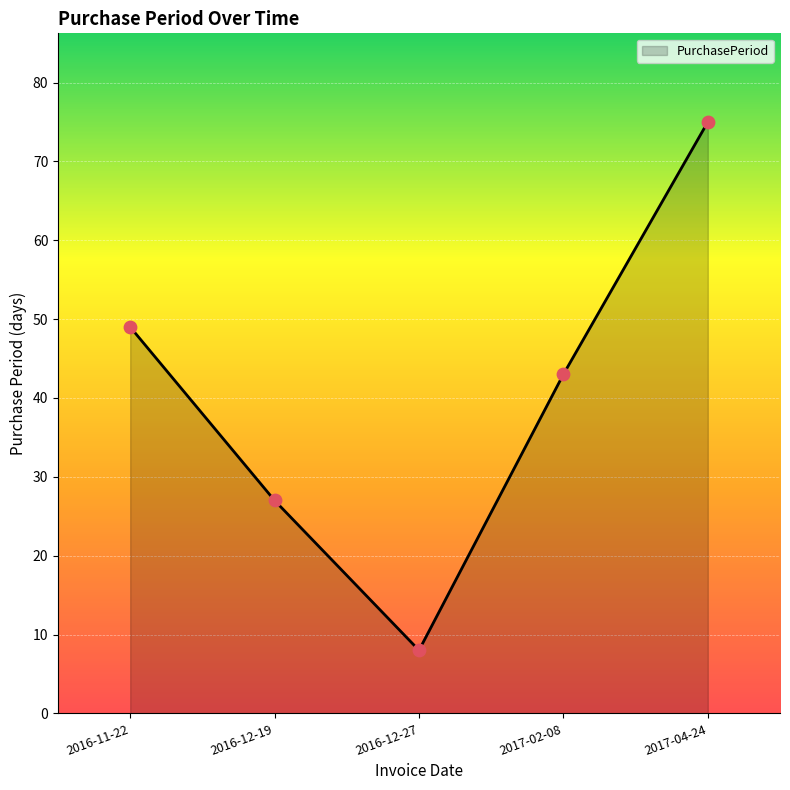

What is the change in value from 2016-12-19 to 2016-12-27?

-19